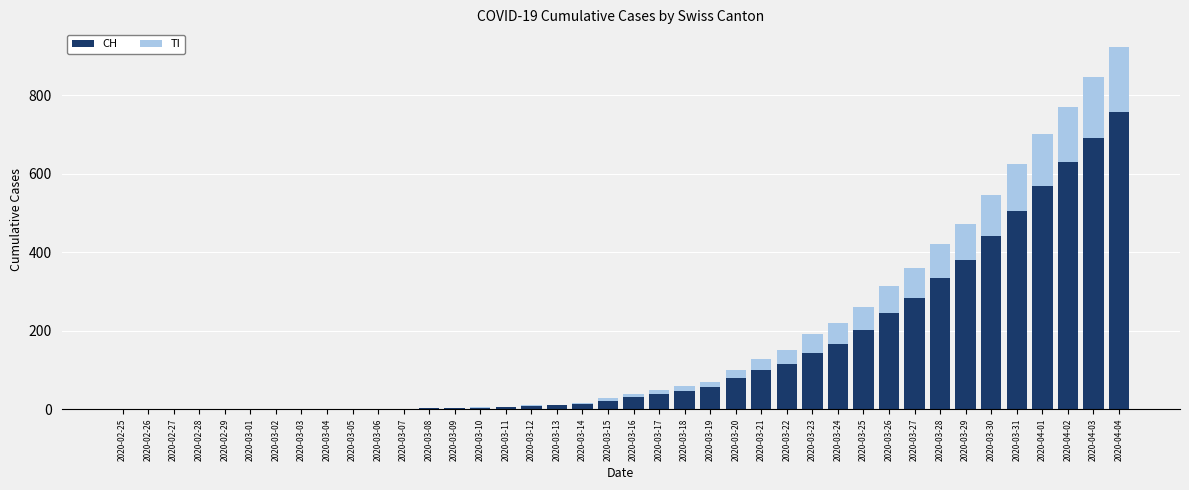

What is the highest value of the CH series?

757